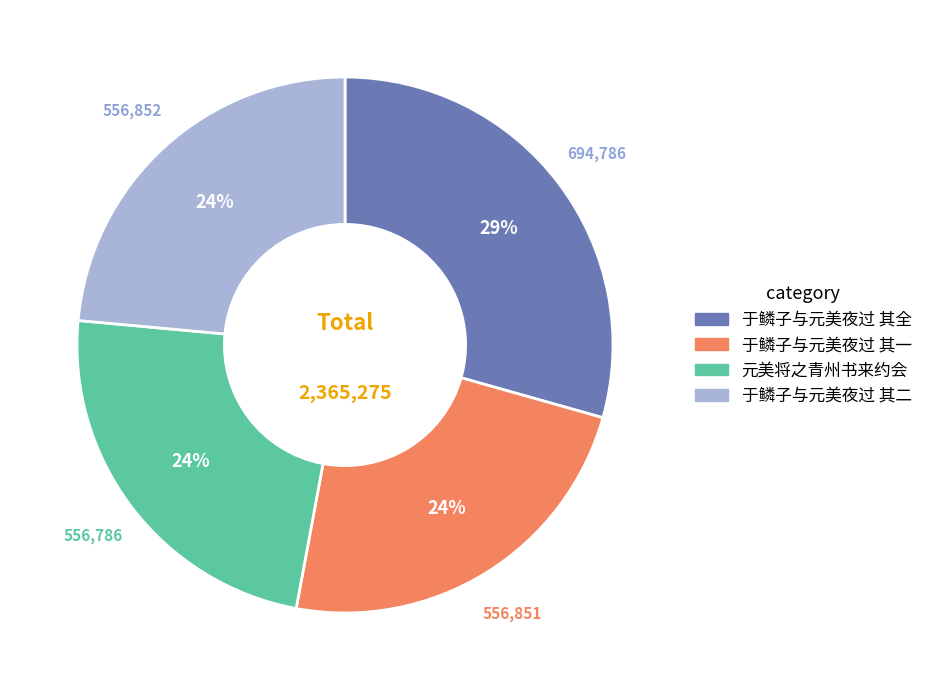

To the nearest percent, what is the average slice percentage?

25%